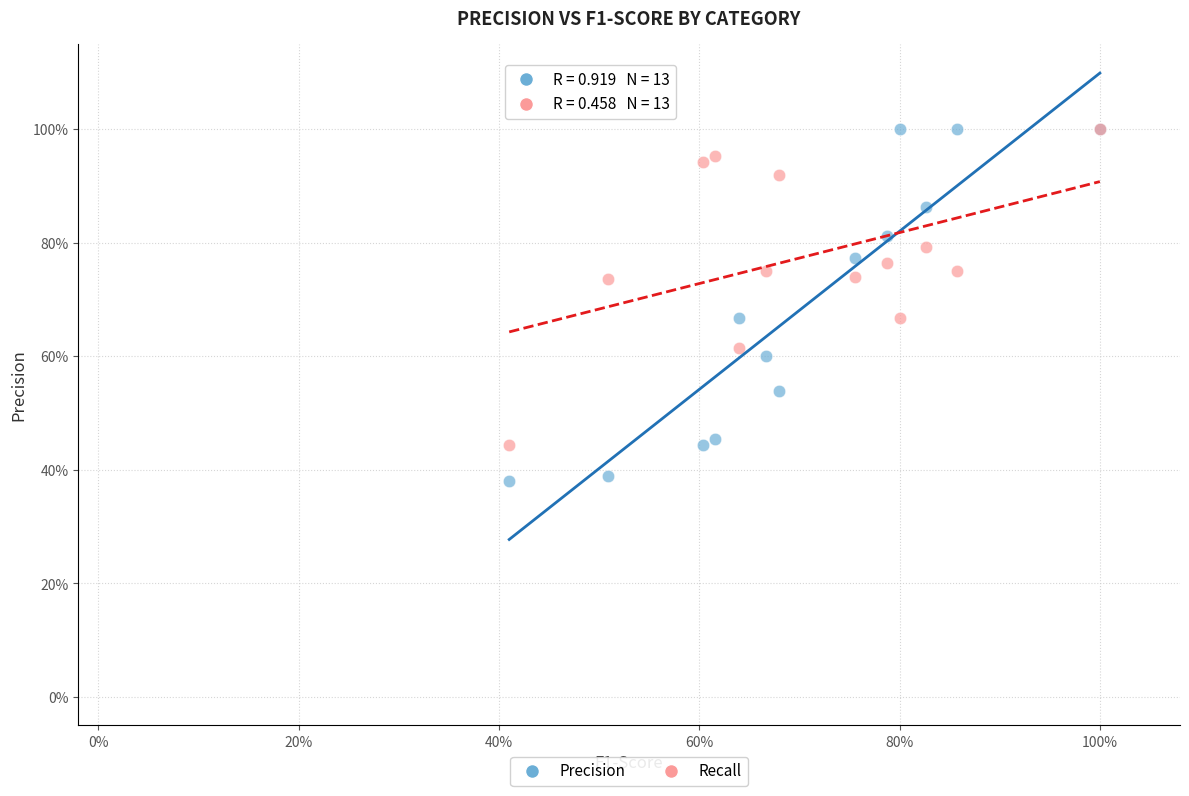

What are all the series names shown in the legend?

Precision, Recall